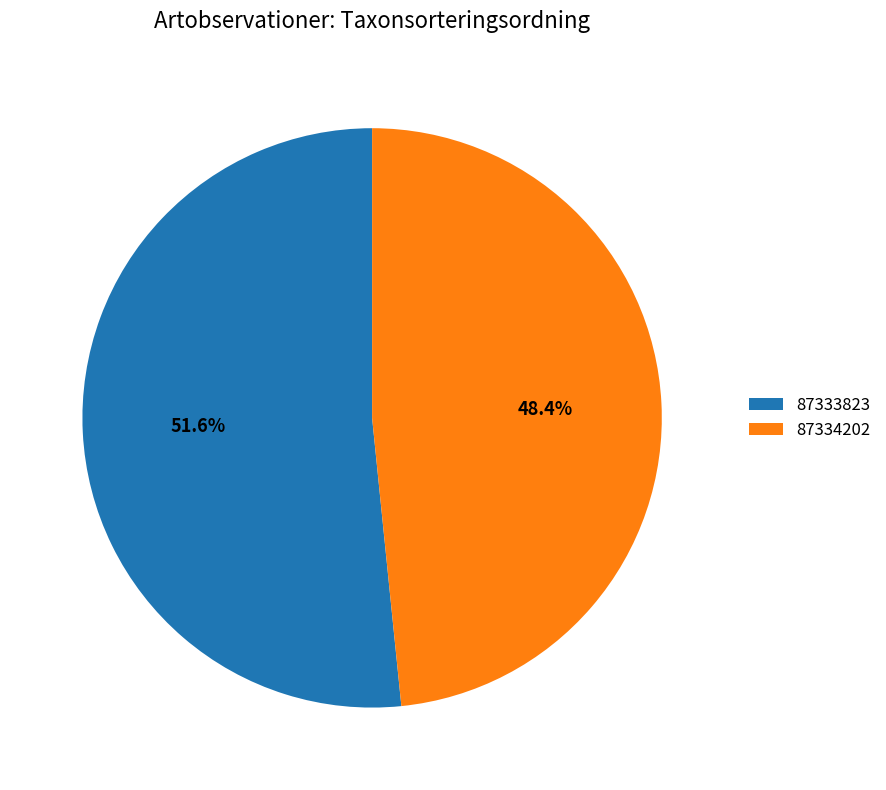

Which category has the biggest portion of the pie?

87333823